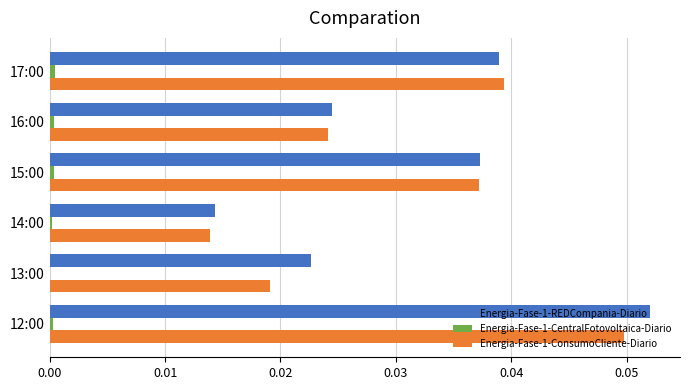

Which category has the highest value in the Energia-Fase-1-ConsumoCliente-Diario series?

12:00